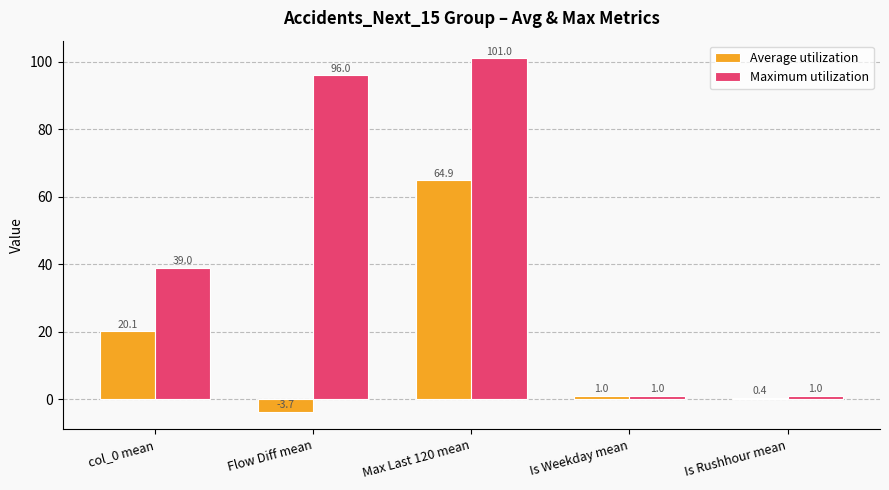

What is the maximum value for Maximum utilization?

101.0